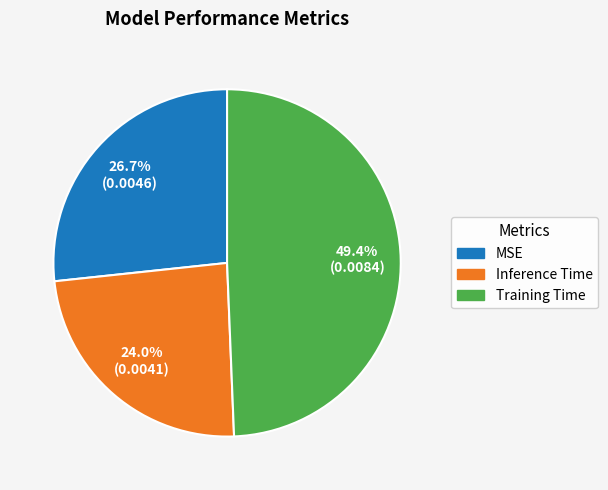

What is the smallest slice in the pie chart?

Inference Time